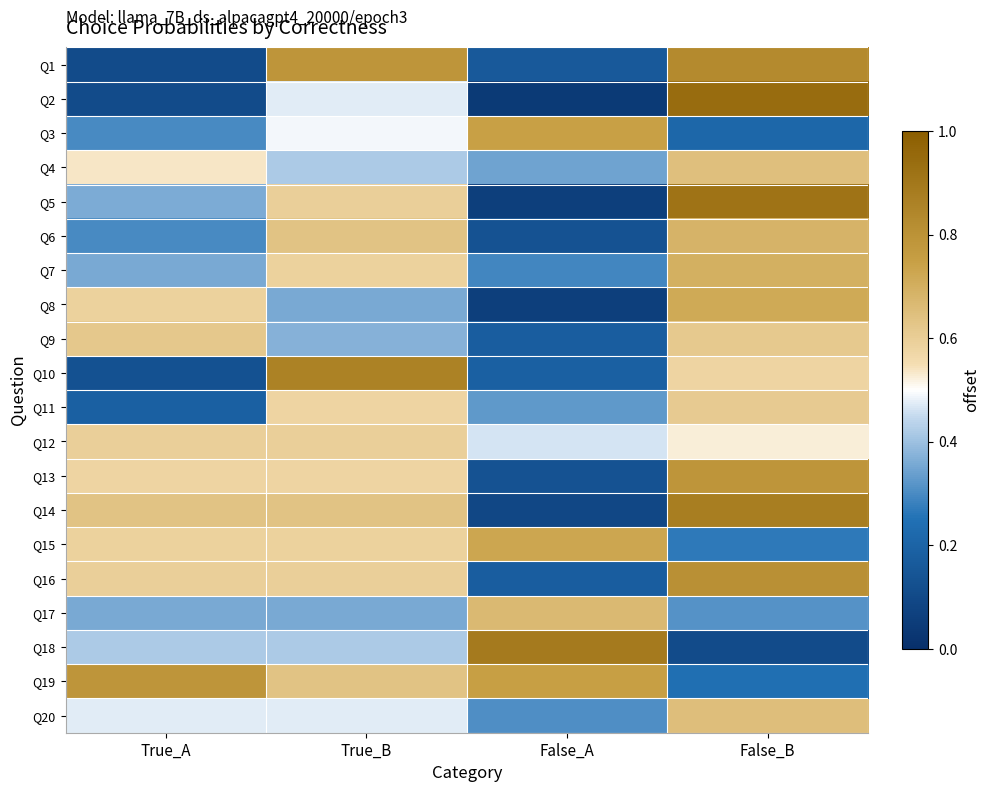

At which category is the sum across all series the highest?

False_B